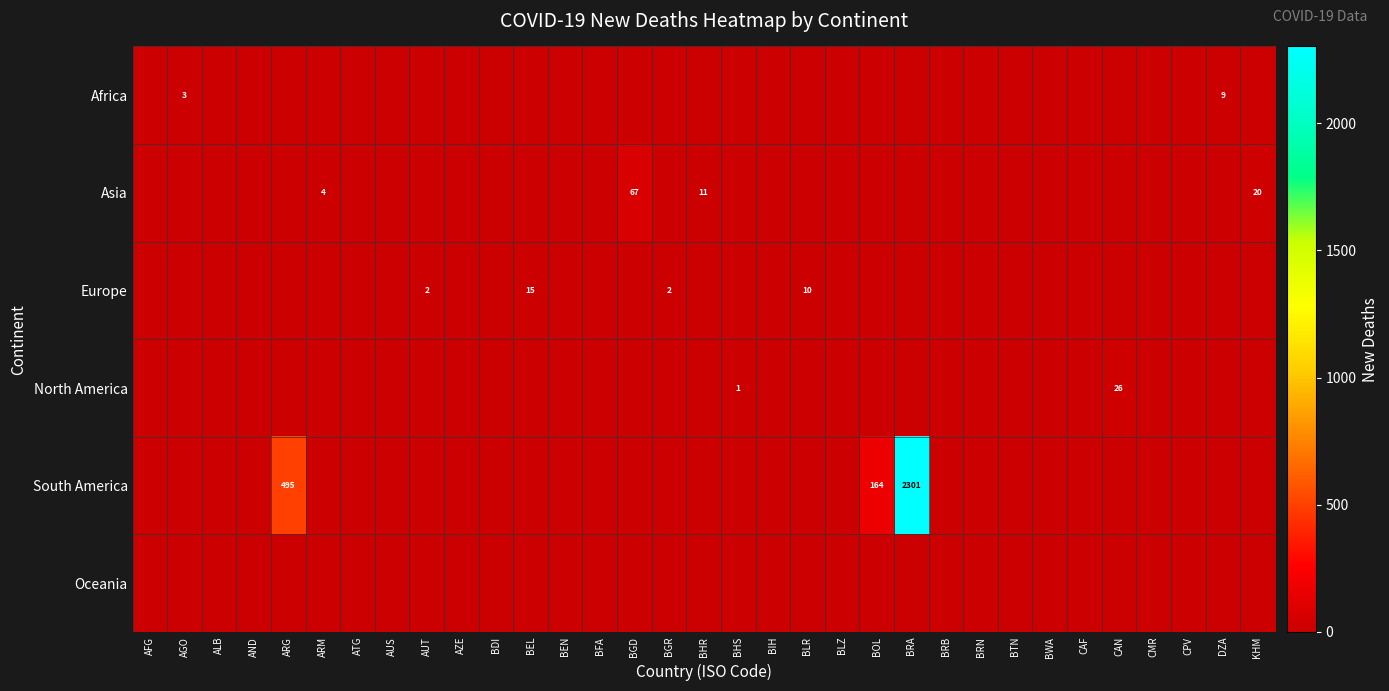

What is the difference between the highest and lowest values at BHR?

11